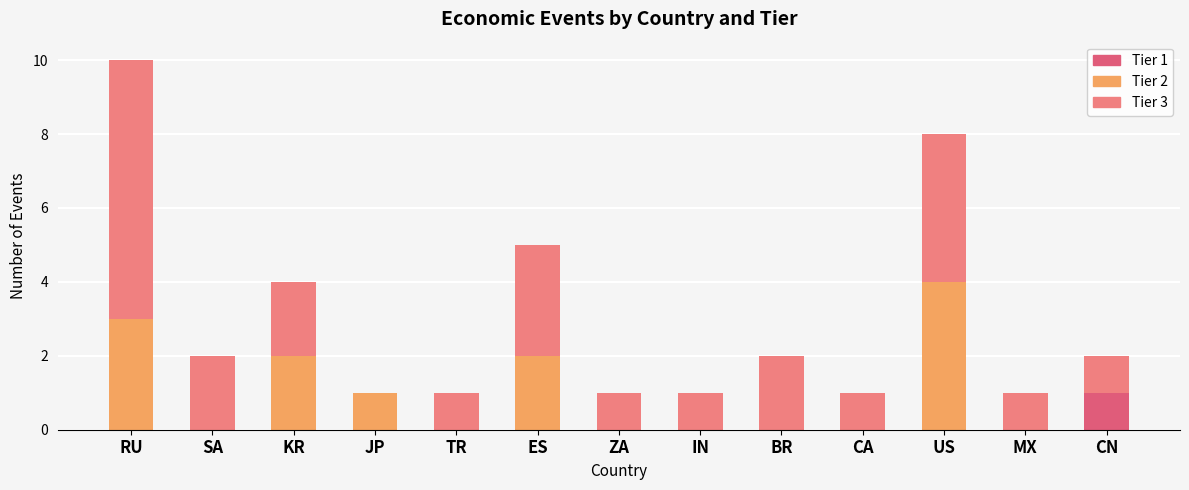

List the series in order of their overall mean, lowest first.

Tier 1, Tier 2, Tier 3